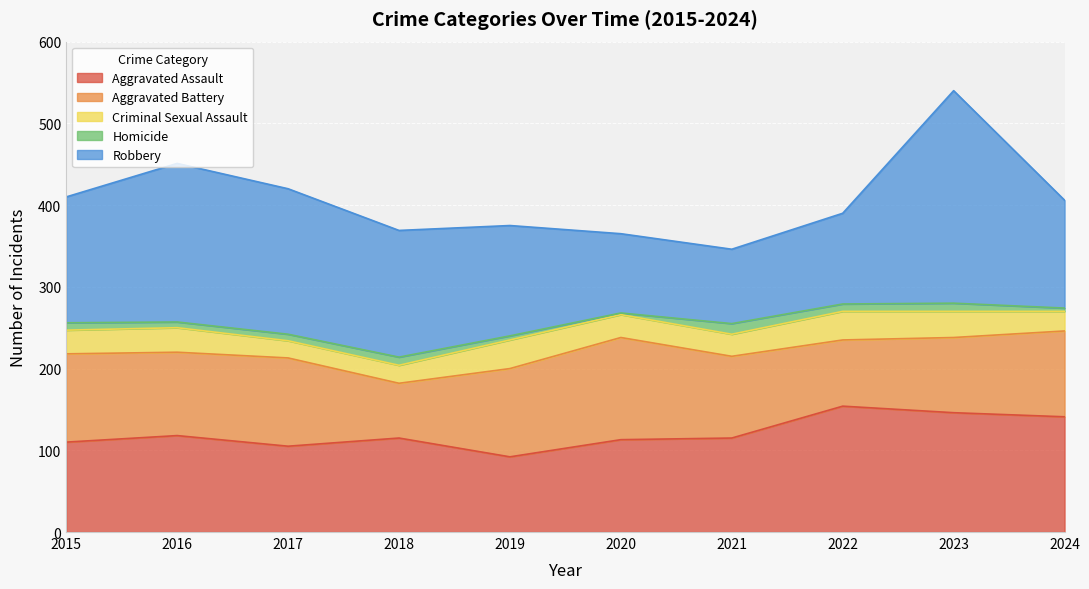

Between 2015 and 2024, which series saw the biggest shift?

Aggravated Assault